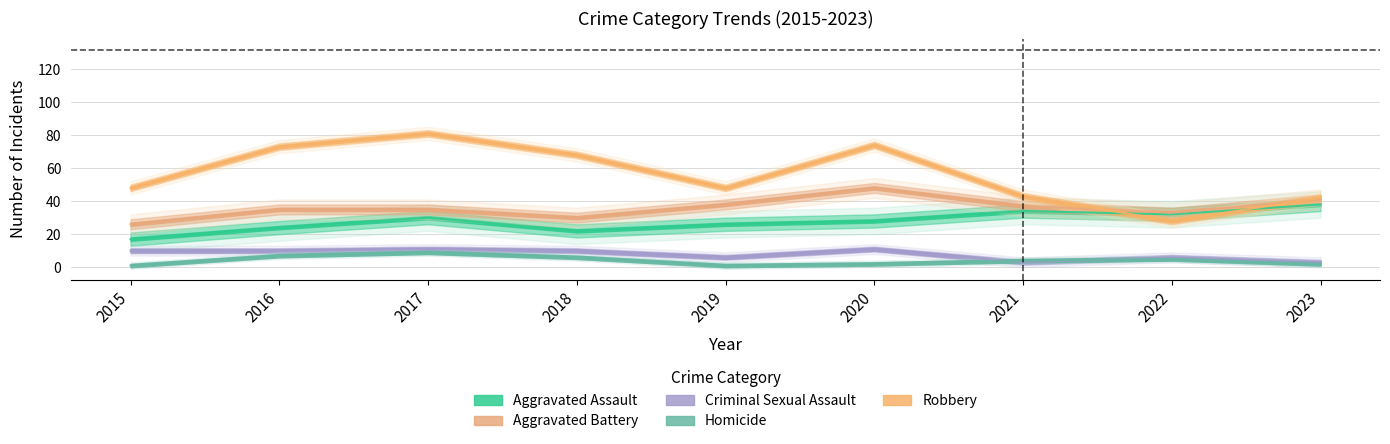

What is the value of the Aggravated Assault point at the 2nd from the left?

24